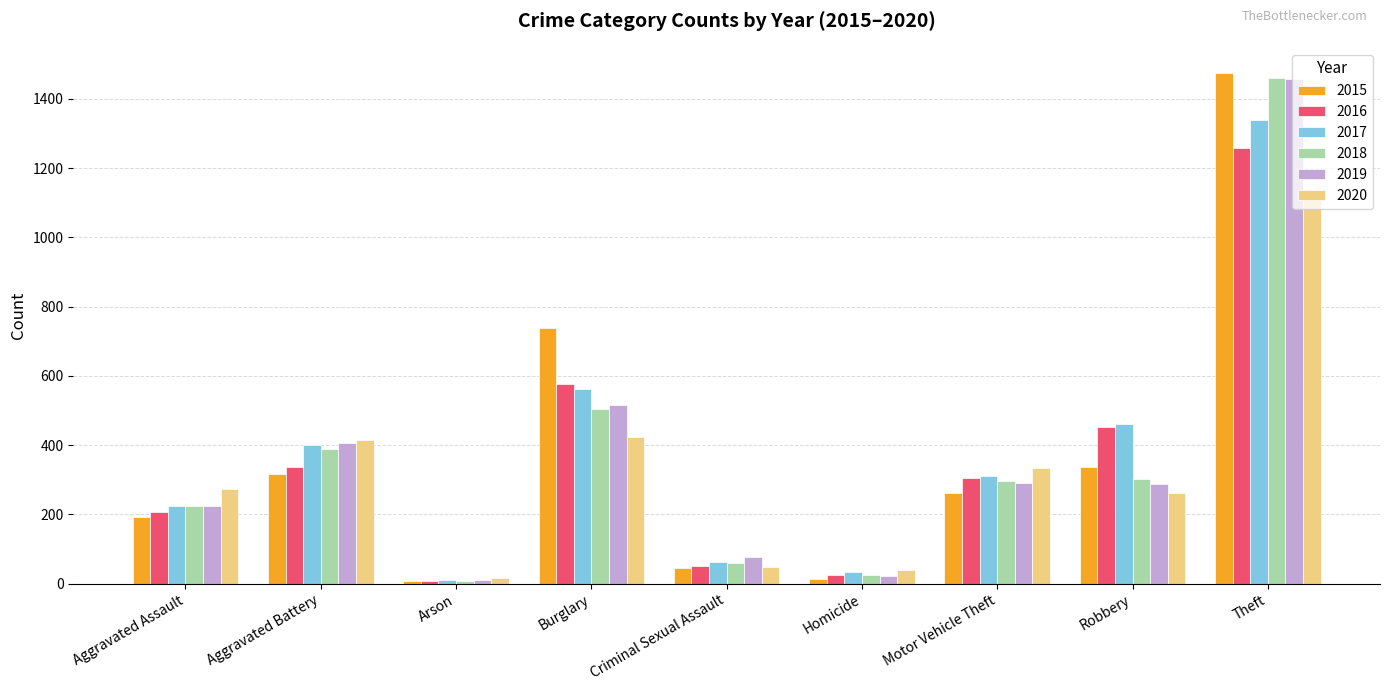

What is the maximum value shown in the chart?

1474